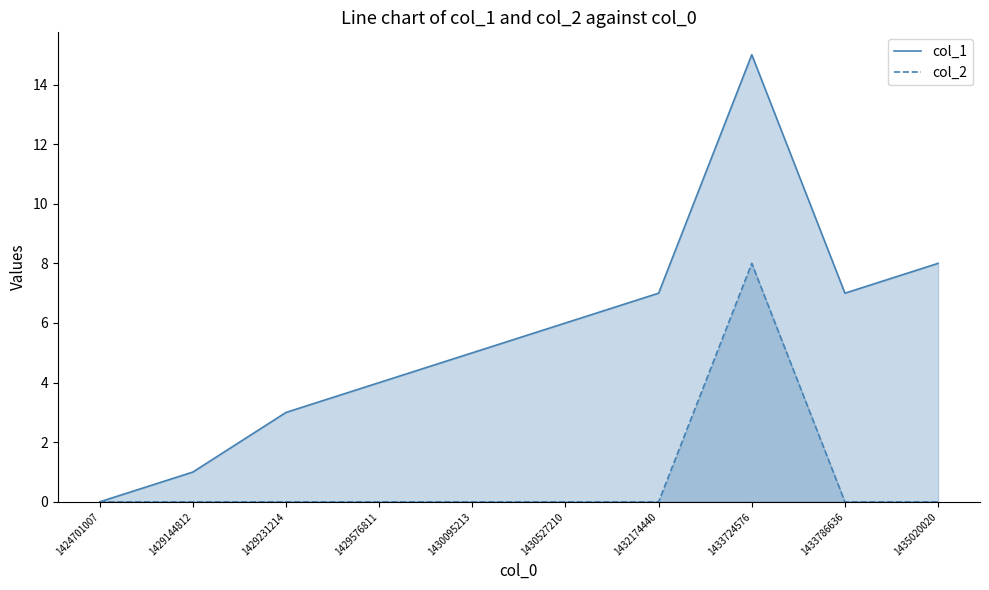

Which series changed the most between 1430527210 and 1433786636?

col_1